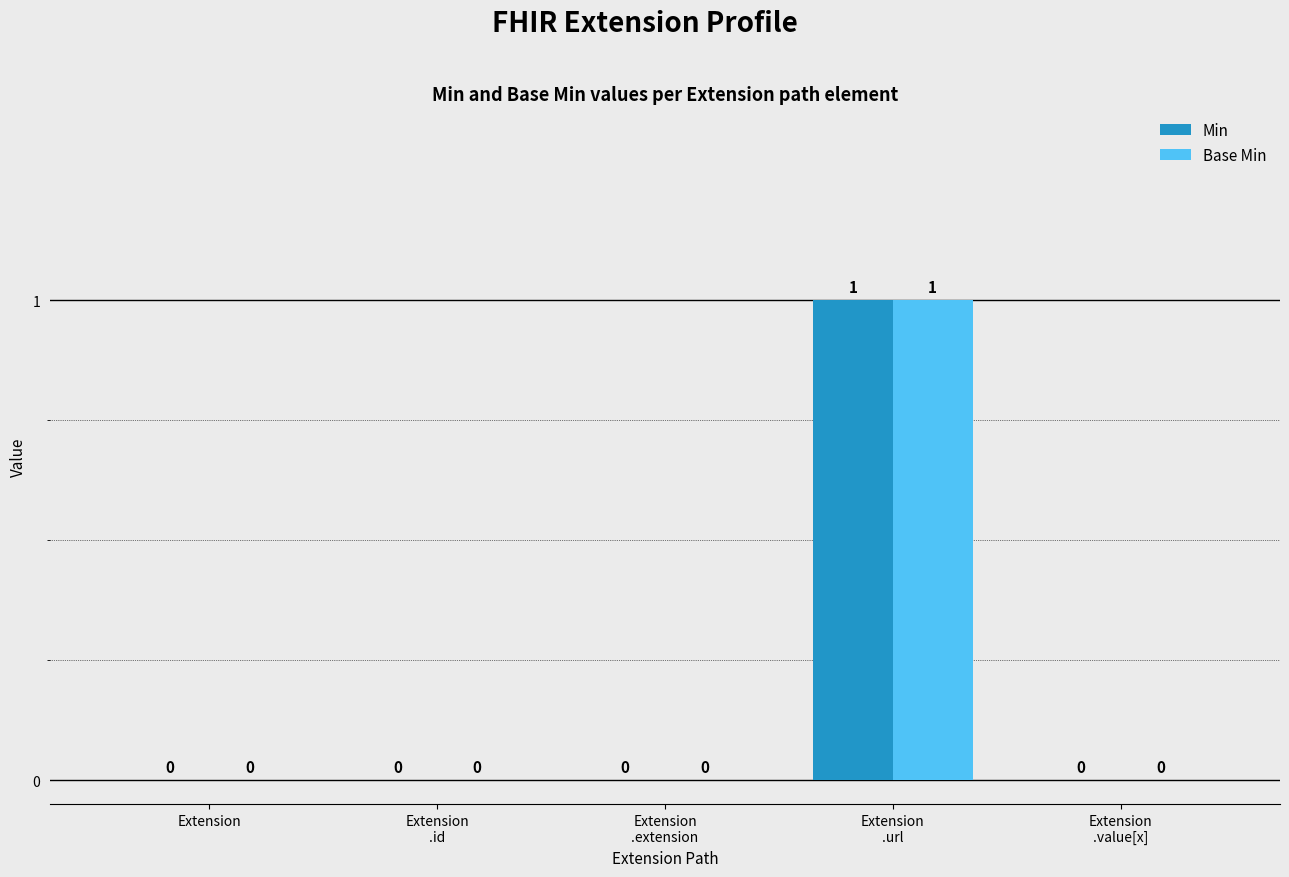

How many Base Min values are between 0 and 1?

5